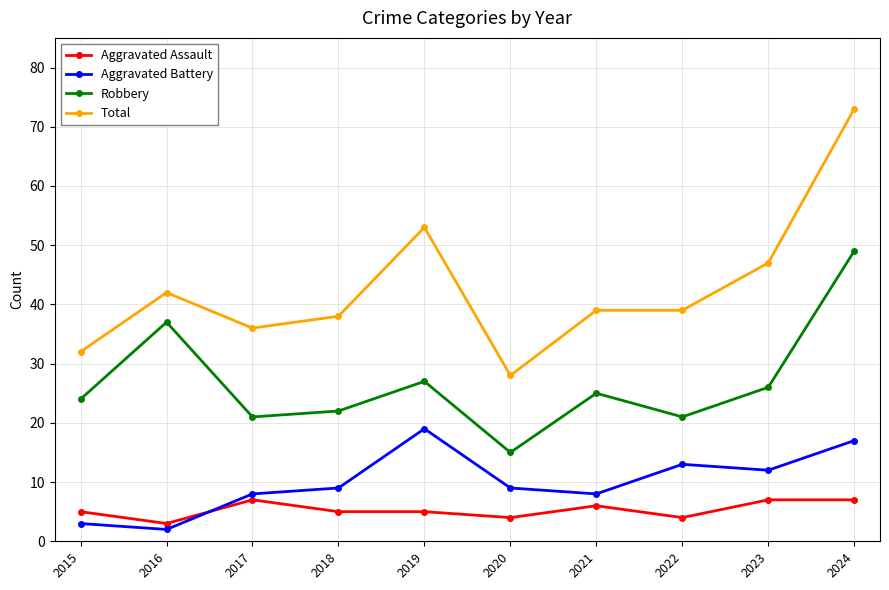

True or false: Aggravated Assault and Total cross at least once.

False